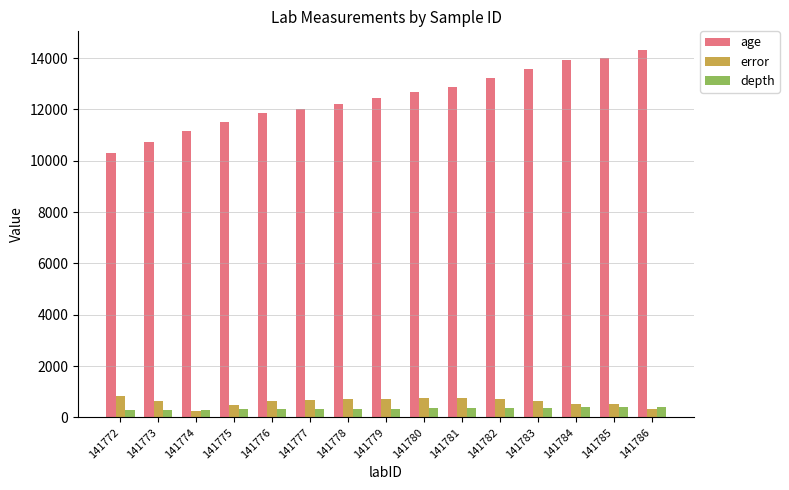

True or false: age has a value of 7194.4 at 141781.

False